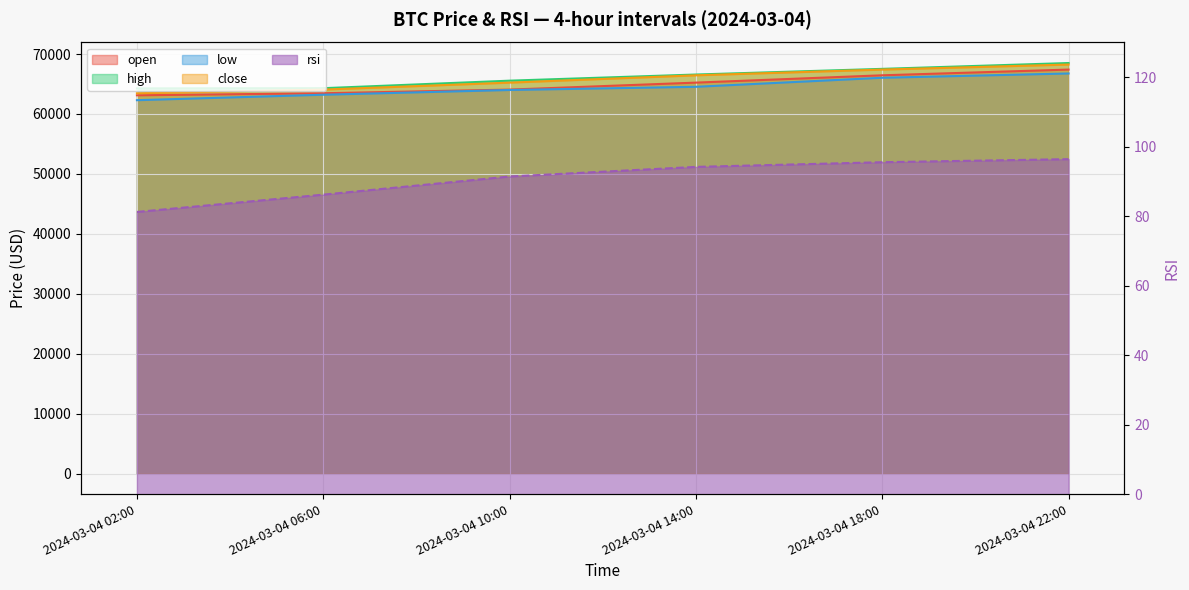

What is the greatest value displayed?

68499.0